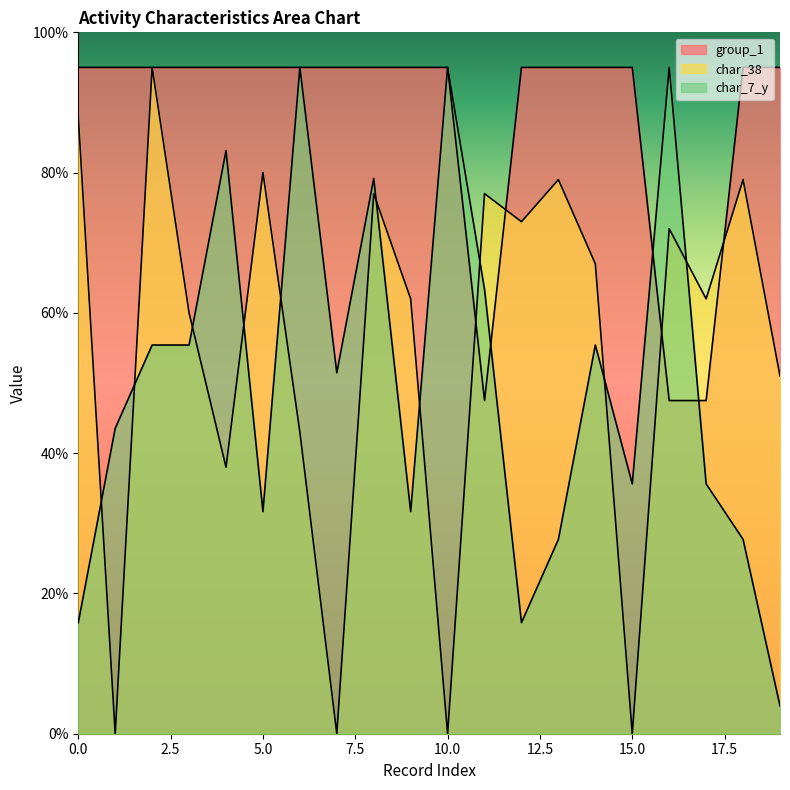

Is the value of char_38 at 19 greater than the value of group_1 at 12?

No